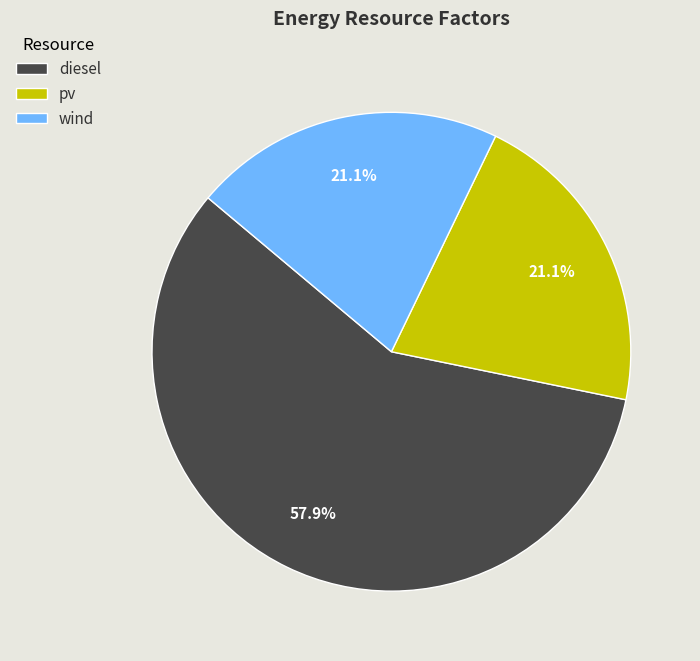

To the nearest percent, what percentage of the pie is wind?

21%